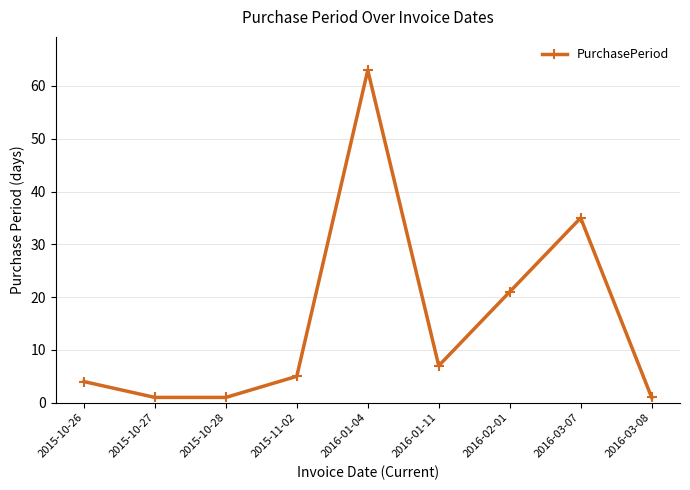

What is the average value?

15